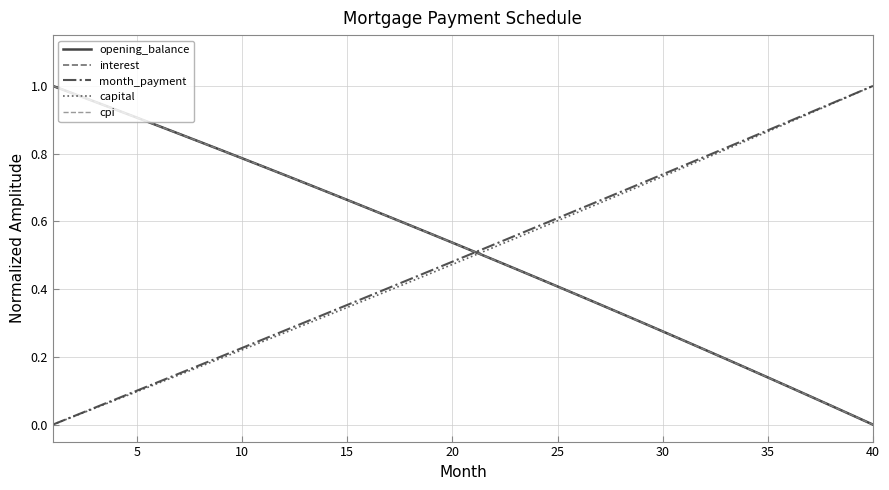

How many intersections are there between cpi and capital?

1